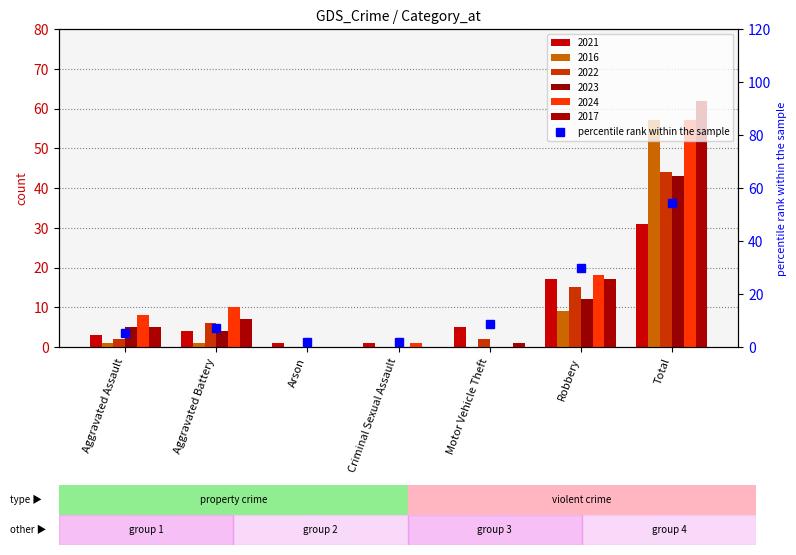

At which category does the chart reach its minimum across all series?

Arson